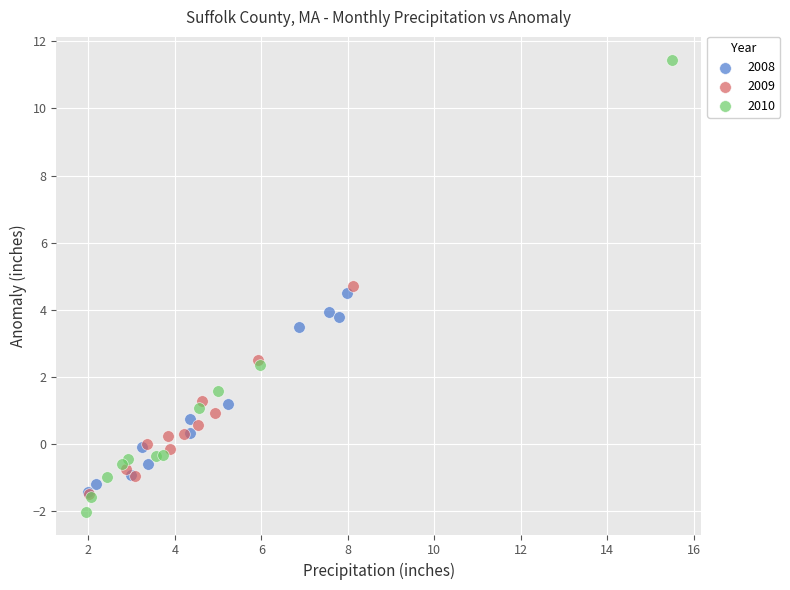

Which series contains the highest Y value?

2010